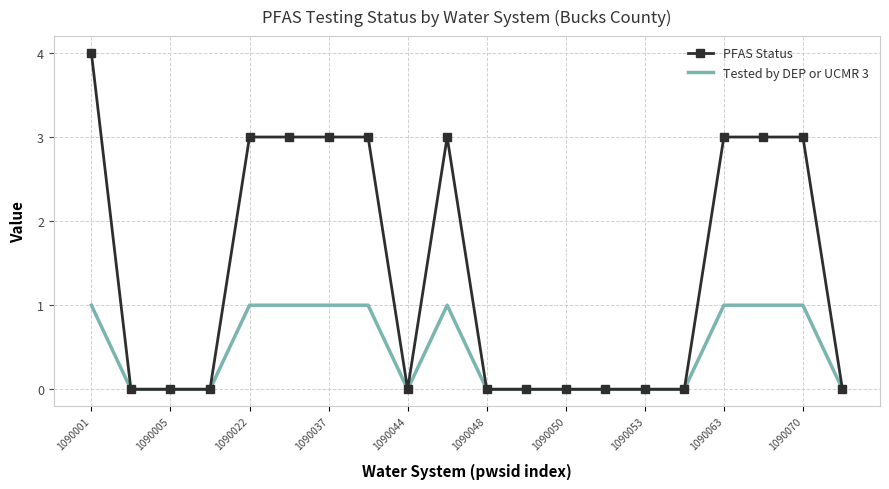

What is the maximum value shown in the chart?

4